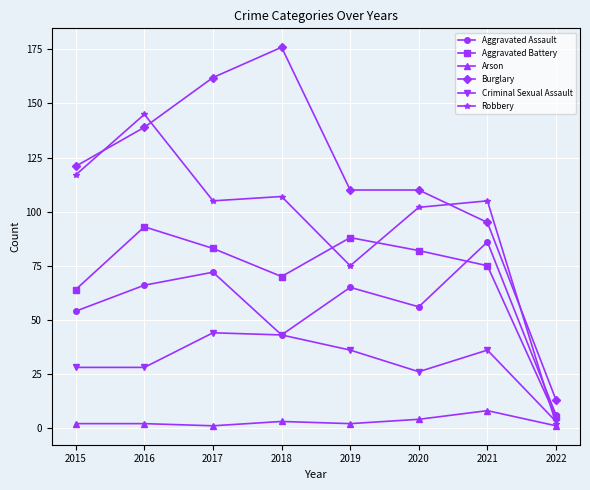

What is the difference between the maximum and minimum values in the Criminal Sexual Assault series?

41